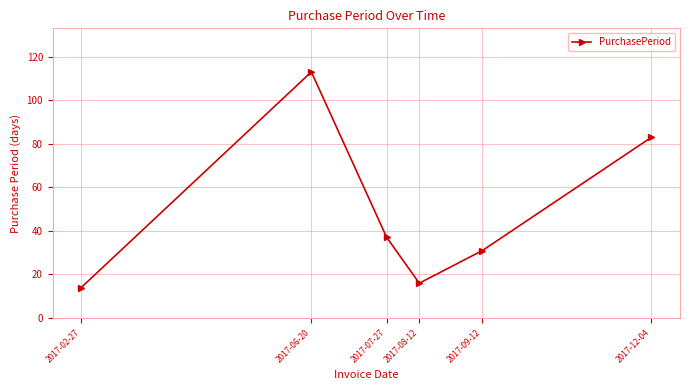

What is the difference between the second highest and minimum values?

69